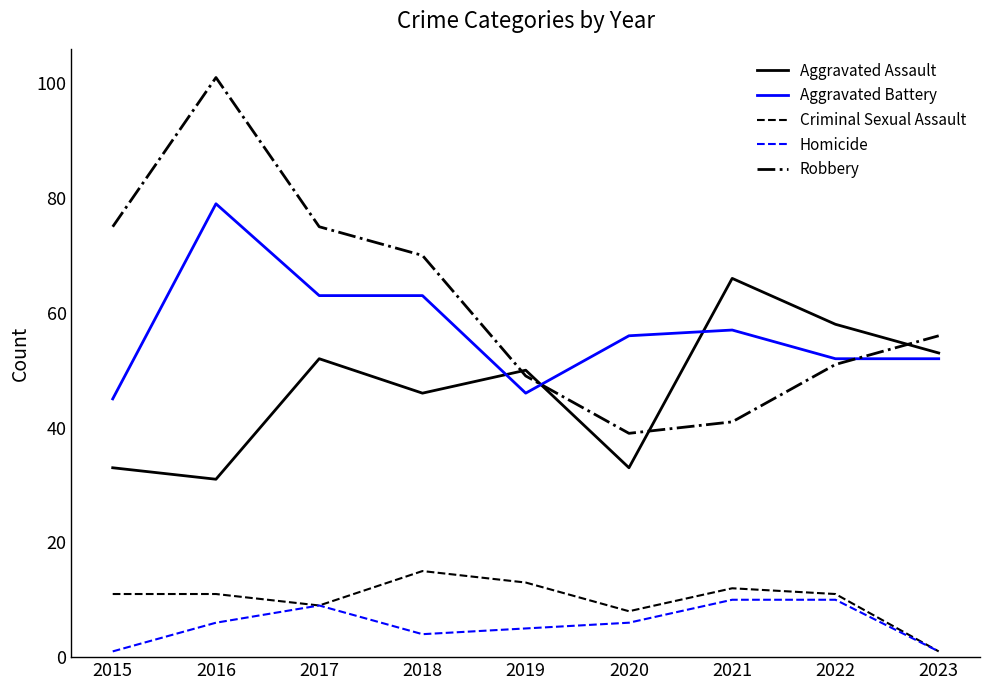

Which series has the largest range (max minus min)?

Robbery